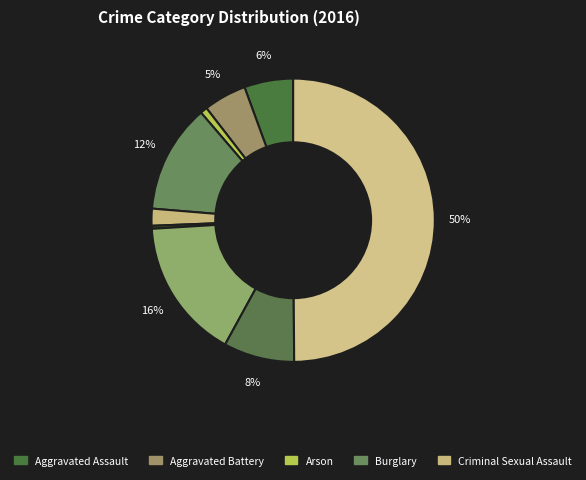

How many slices are in this pie chart?

9